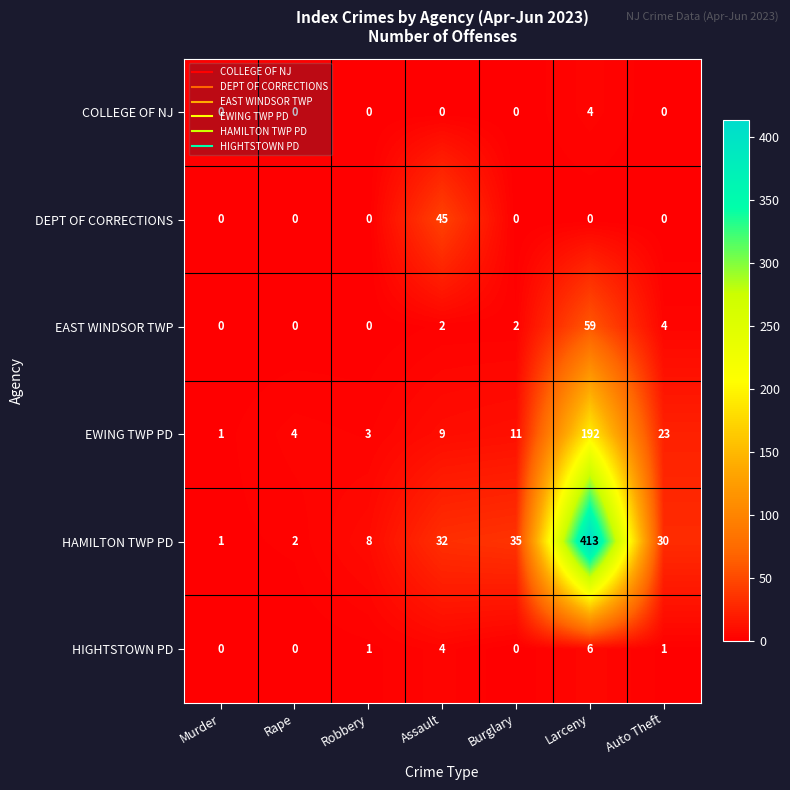

Rank the series by their maximum value, from lowest to highest.

COLLEGE OF NJ, HIGHTSTOWN PD, DEPT OF CORRECTIONS, EAST WINDSOR TWP, EWING TWP PD, HAMILTON TWP PD